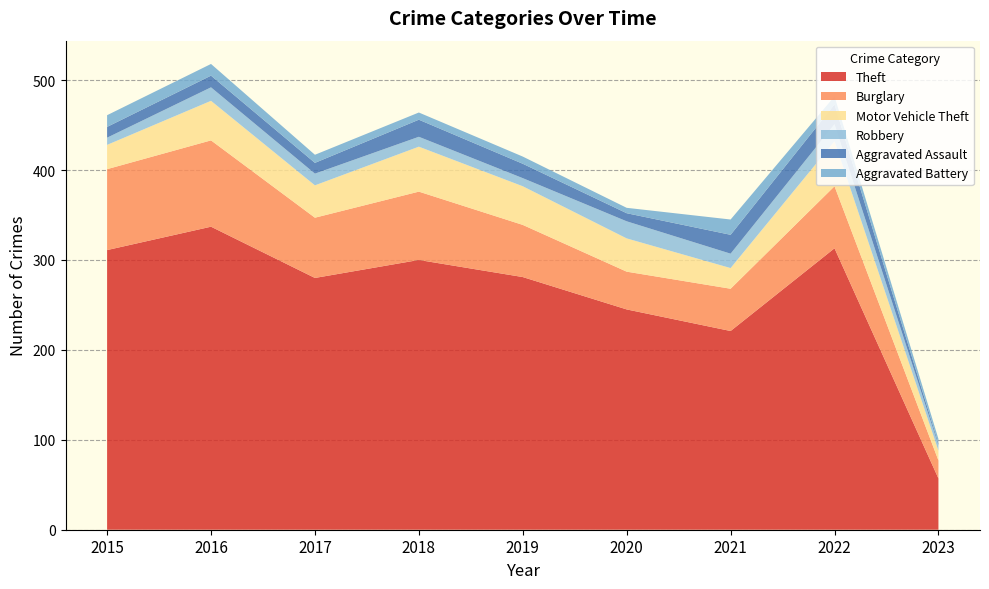

Reading left to right, extract all data points from this chart.

Theft: 2015=311	2016=337	2017=280	2018=300	2019=281	2020=245	2021=221	2022=313	2023=57
Burglary: 2015=90	2016=96	2017=67	2018=76	2019=58	2020=42	2021=47	2022=69	2023=20
Motor Vehicle Theft: 2015=27	2016=44	2017=36	2018=50	2019=43	2020=37	2021=23	2022=50	2023=11
Robbery: 2015=8	2016=15	2017=13	2018=11	2019=9	2020=19	2021=16	2022=19	2023=6
Aggravated Assault: 2015=12	2016=13	2017=12	2018=19	2019=16	2020=9	2021=21	2022=22	2023=2
Aggravated Battery: 2015=13	2016=13	2017=9	2018=8	2019=8	2020=6	2021=17	2022=9	2023=5